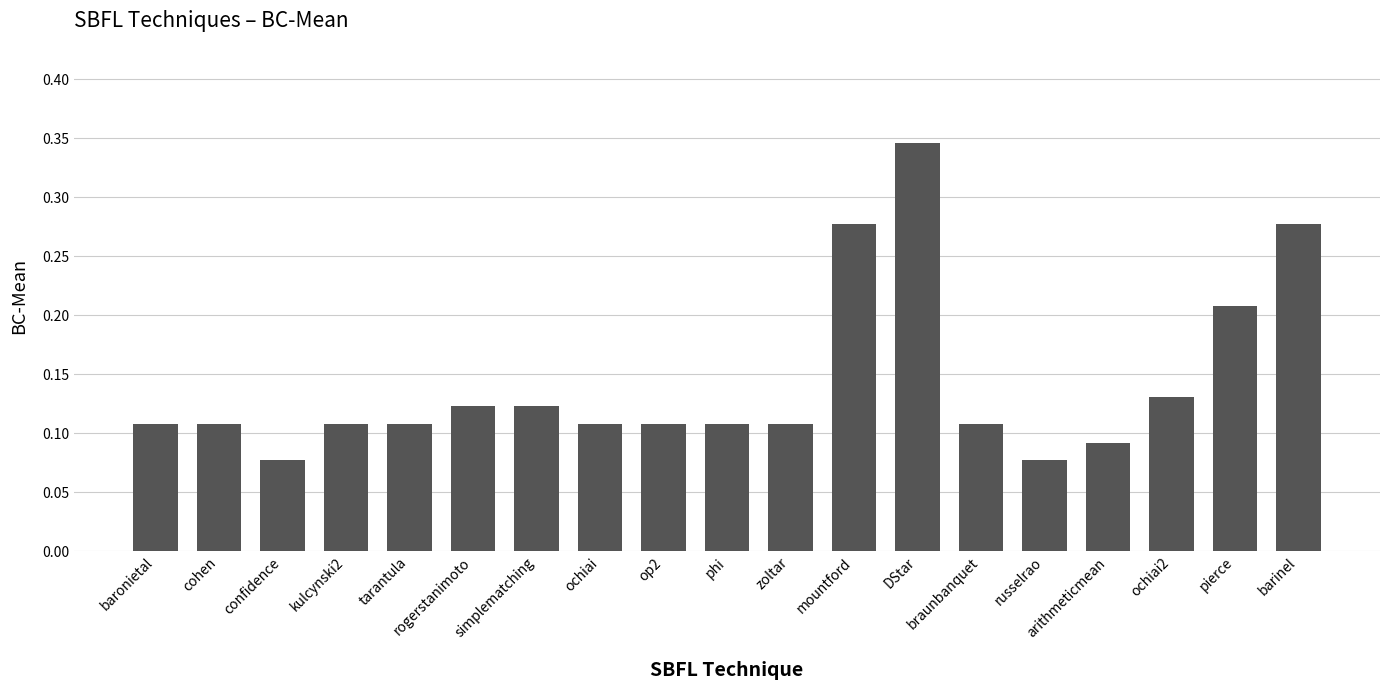

What is the label of the 18th bar from the right?

cohen